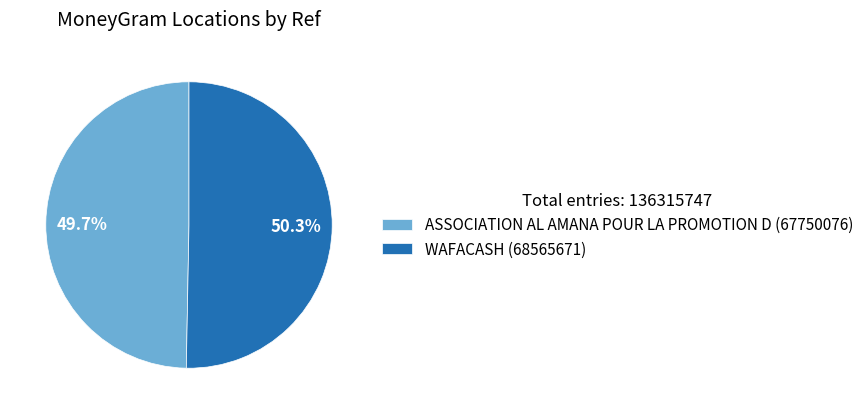

The WAFACASH slice represents 50% of the pie. True or false?

True